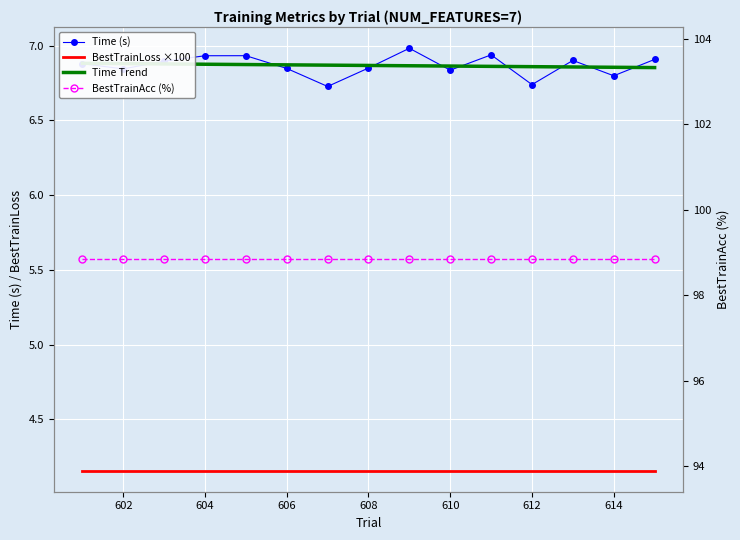

What is the average value of the BestTrainLoss ×100 series?

4.2